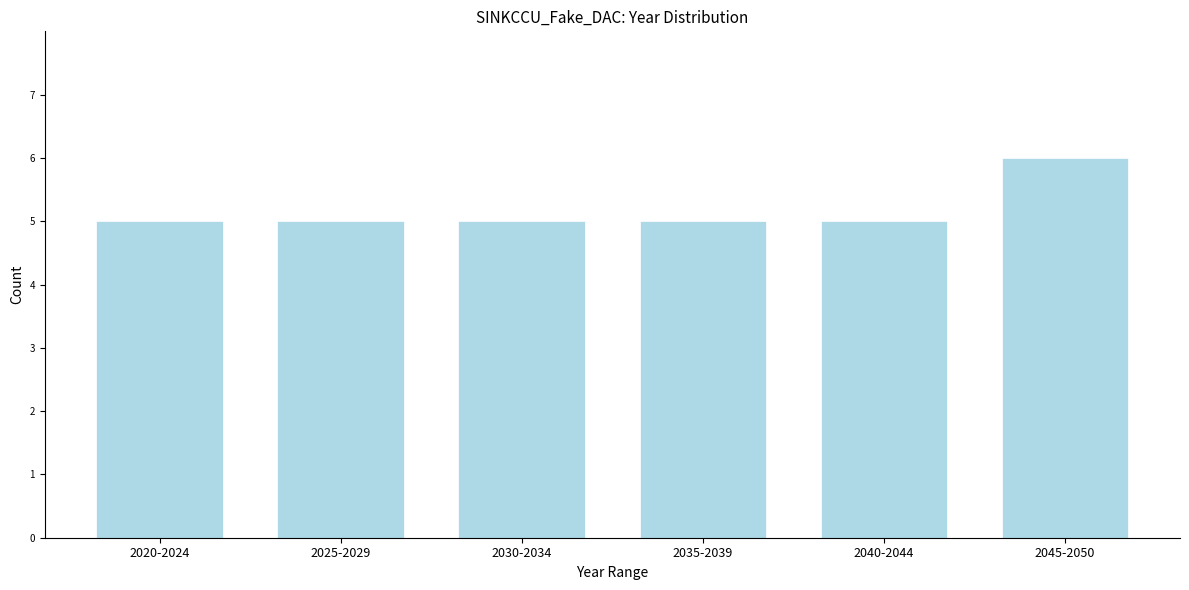

Reading right to left, transcribe all the data shown in this chart.

6	5	5	5	5	5